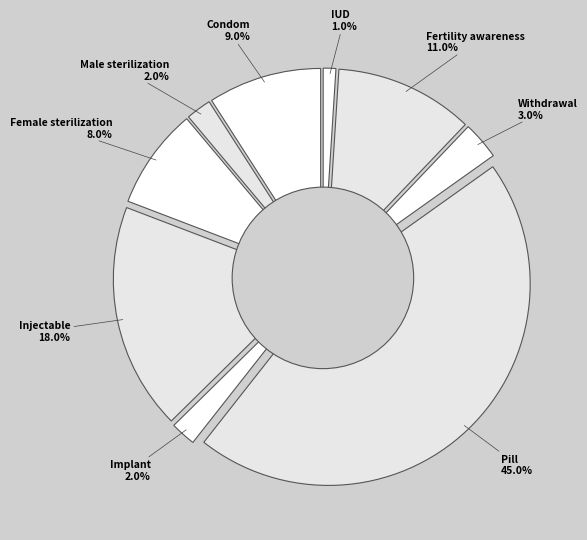

To the nearest percent, what percentage of the pie is Male sterilization?

2%